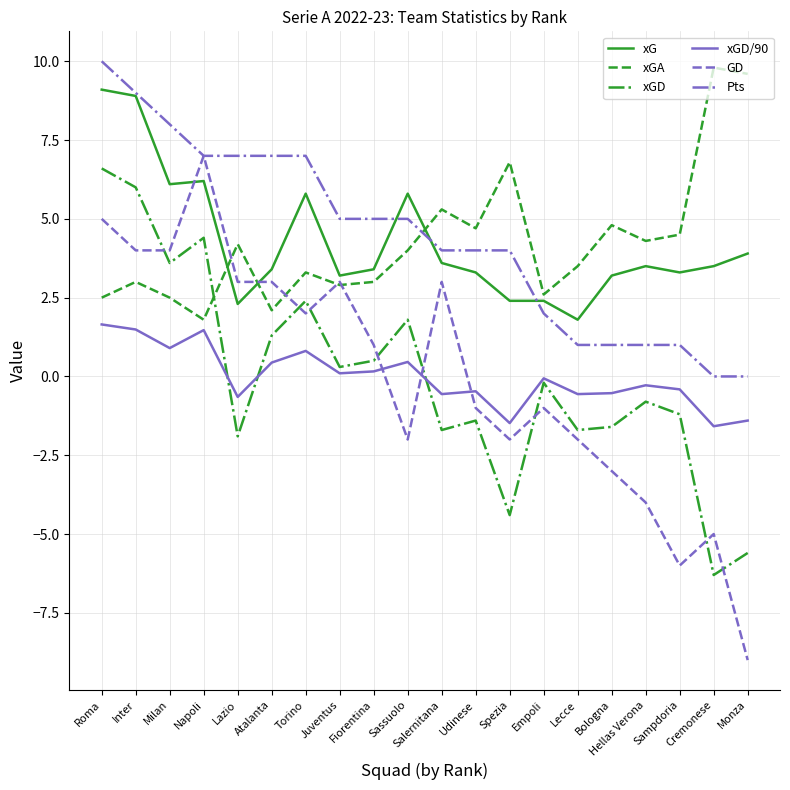

Count the Pts values in the range 1 to 7.

15